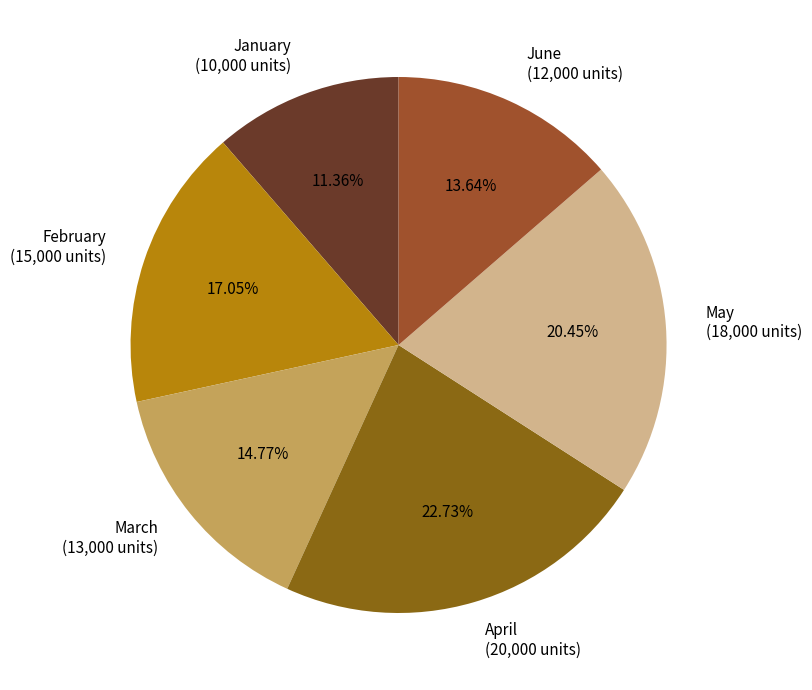

Which slice is the smallest?

January